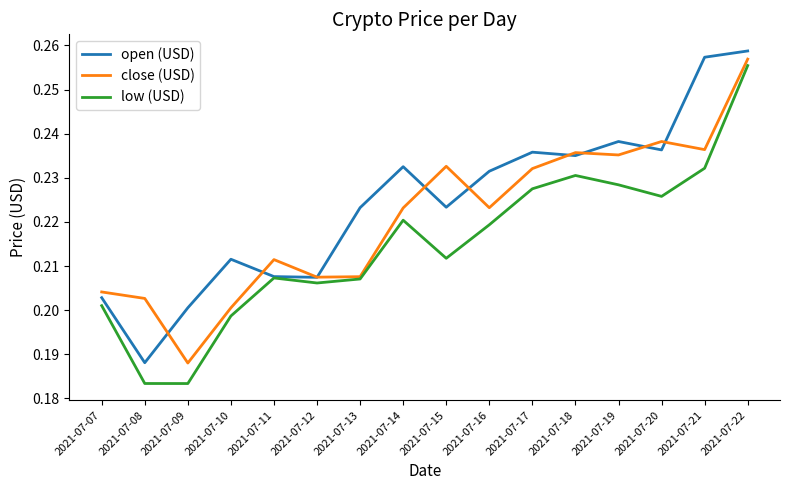

Where is open (USD) nearest to the value 0?

2021-07-08